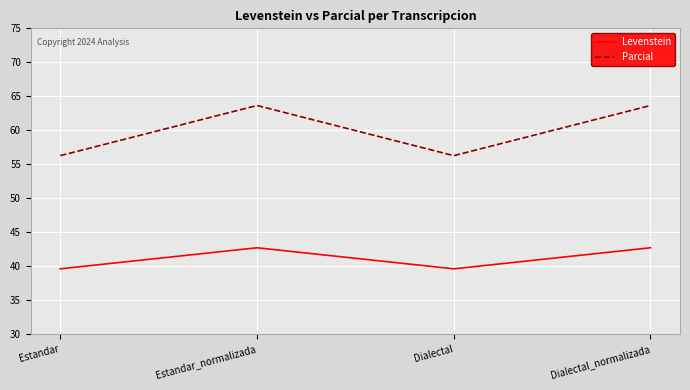

What position from the right is Dialectal?

2